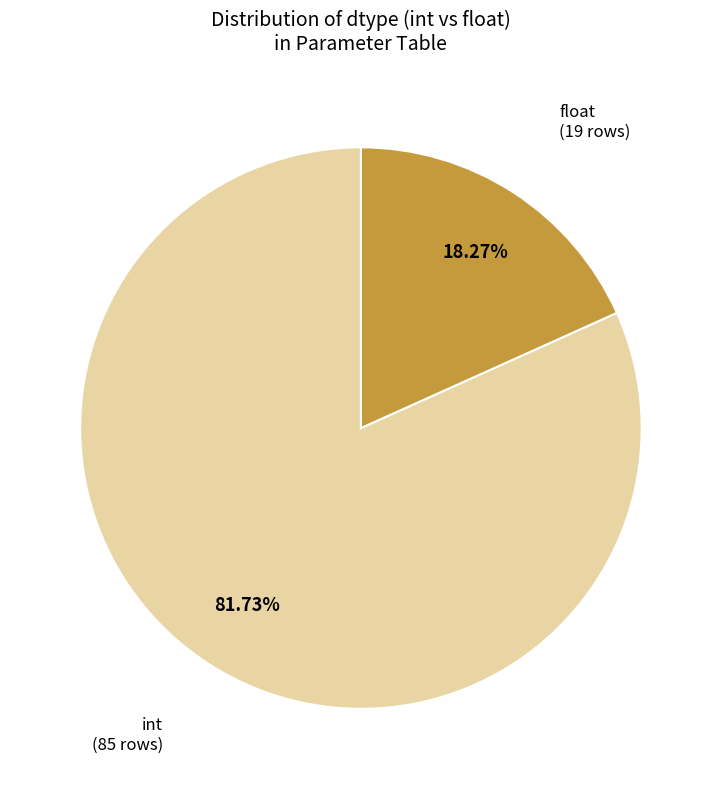

Is there any slice that represents more than half of the pie?

Yes